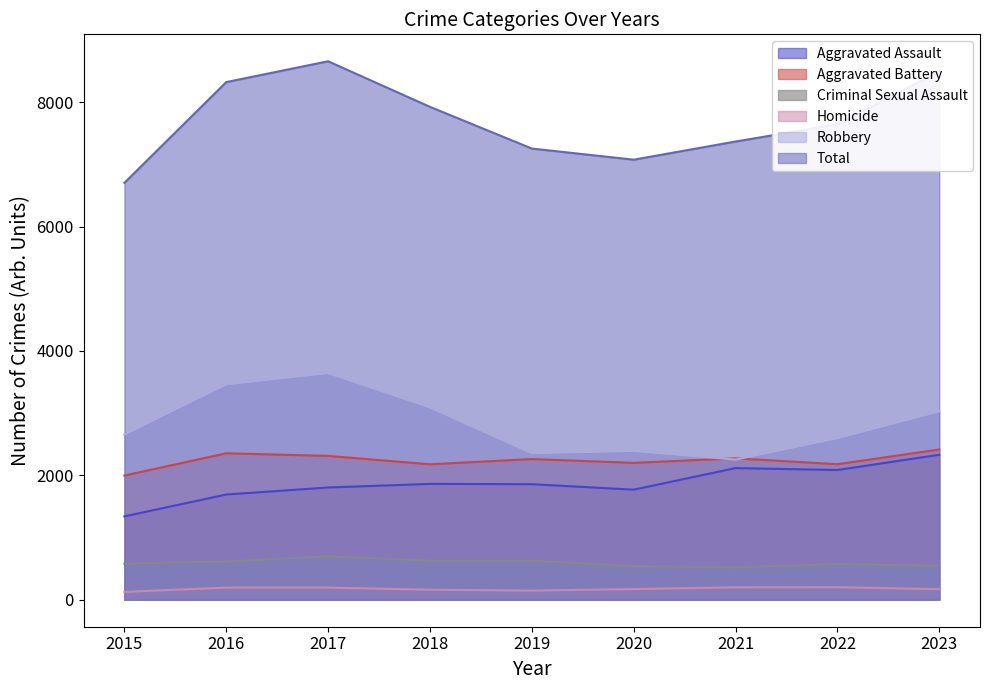

Between 2023 and 2017, which is larger?

2023